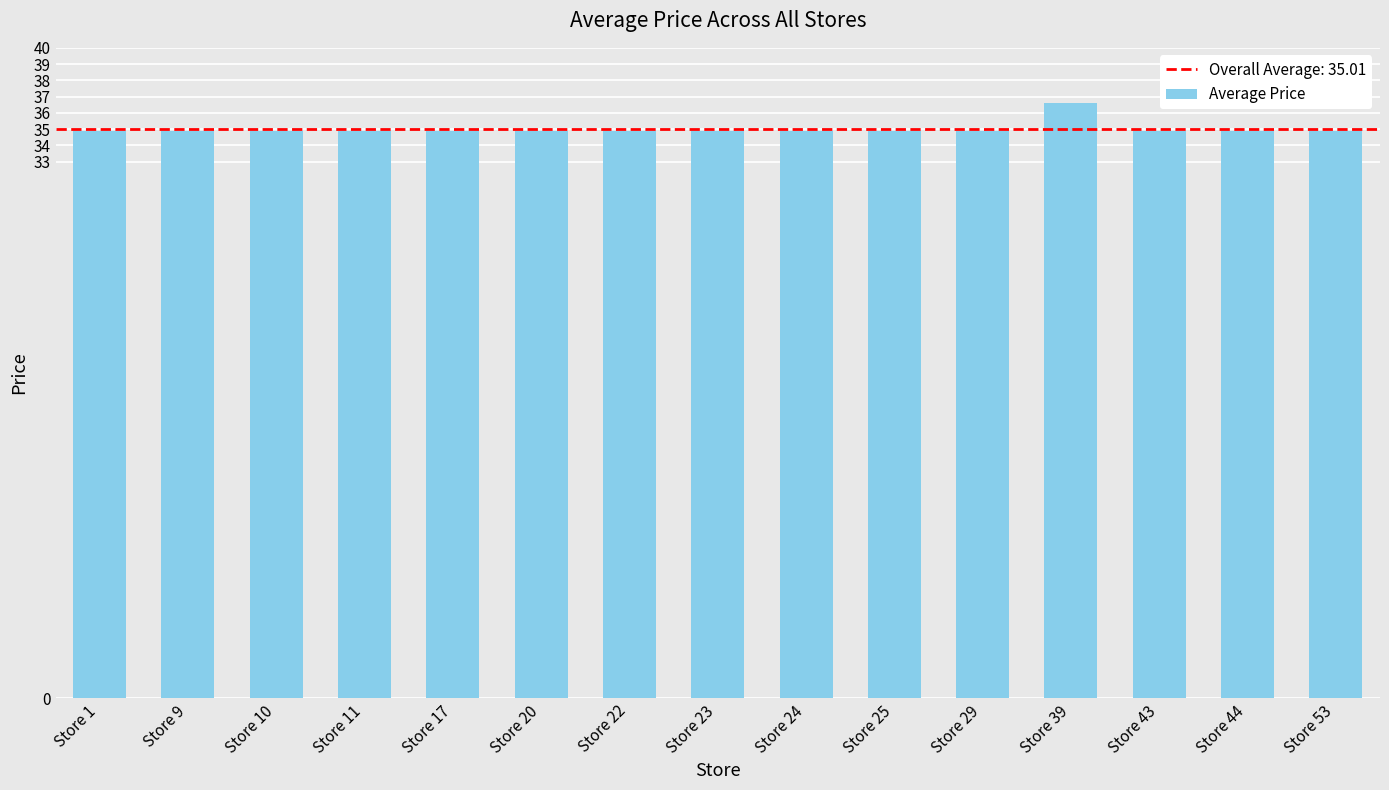

Which label corresponds to the largest value in the chart?

Store 39